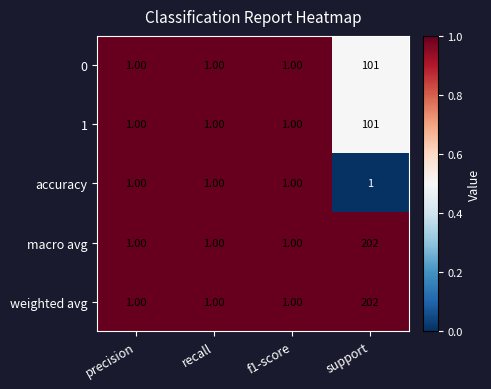

What is the difference between the maximum and minimum values in the 0 series?

100